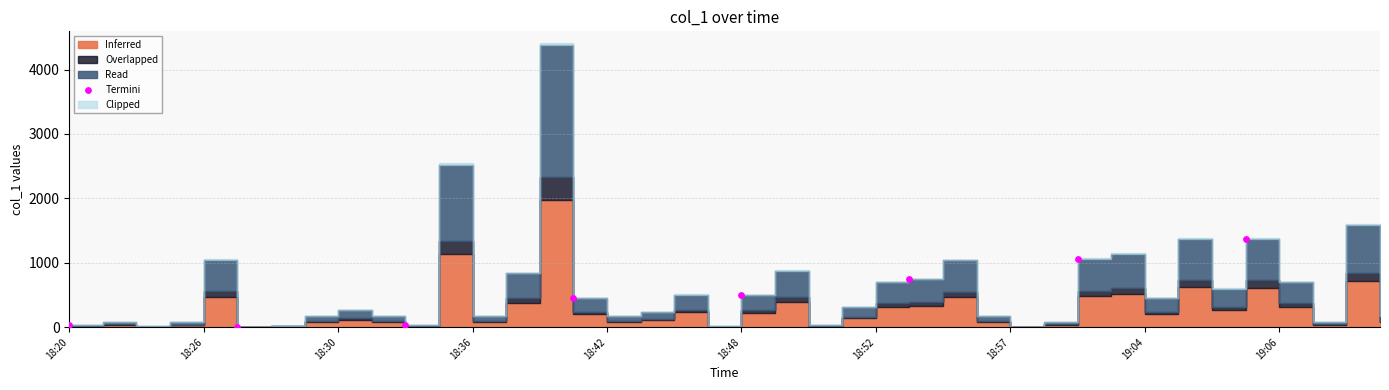

What is the range of X values (max minus min)?

35.0